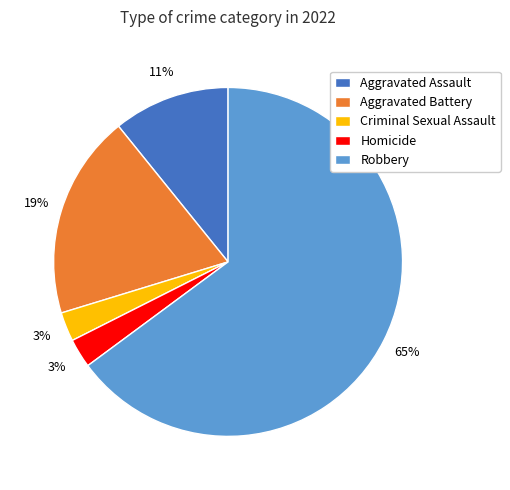

Do Homicide and Aggravated Assault together represent more than half of the pie?

No